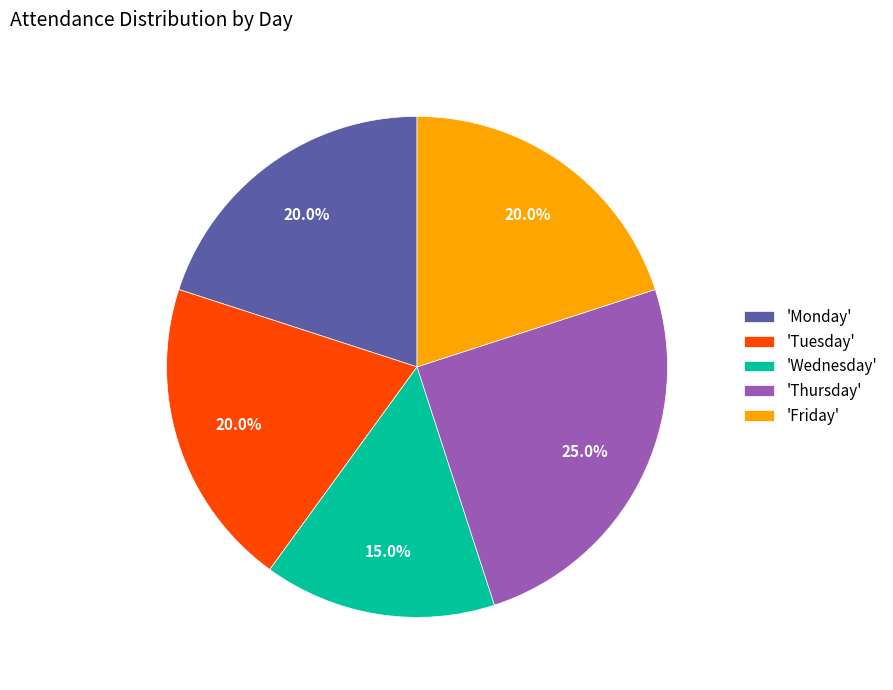

What percentage do 'Monday' and 'Tuesday' together represent?

40.0%